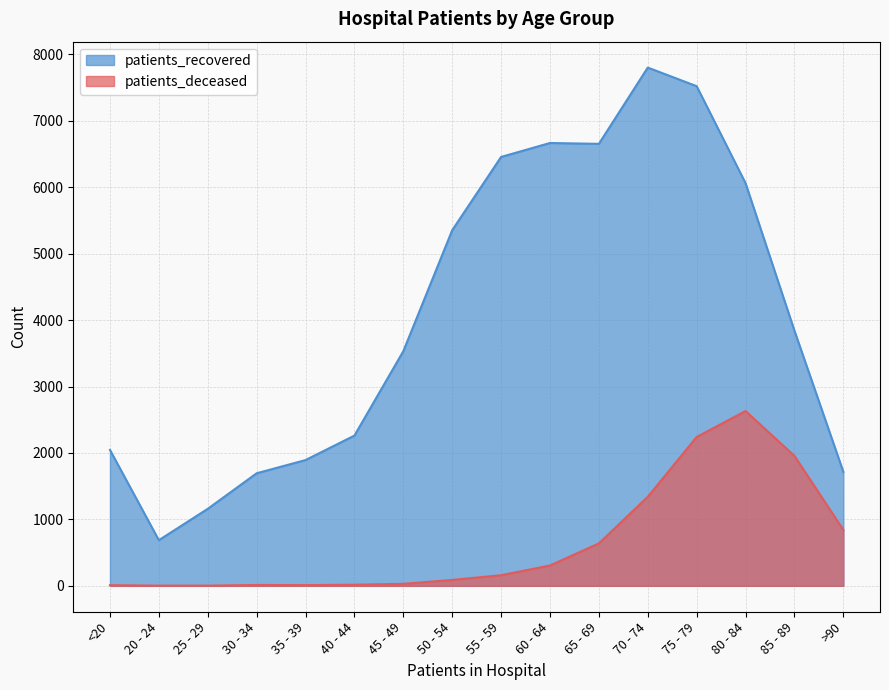

Reading left to right, what are all the values shown in this chart?

patients_recovered: <20=2046	20 - 24=687	25 - 29=1159	30 - 34=1694	35 - 39=1893	40 - 44=2261	45 - 49=3531	50 - 54=5352	55 - 59=6455	60 - 64=6665	65 - 69=6652	70 - 74=7800	75 - 79=7520	80 - 84=6060	85 - 89=3840	>90=1716
patients_deceased: <20=10	20 - 24=3	25 - 29=3	30 - 34=13	35 - 39=11	40 - 44=17	45 - 49=30	50 - 54=89	55 - 59=160	60 - 64=306	65 - 69=639	70 - 74=1340	75 - 79=2240	80 - 84=2631	85 - 89=1956	>90=842